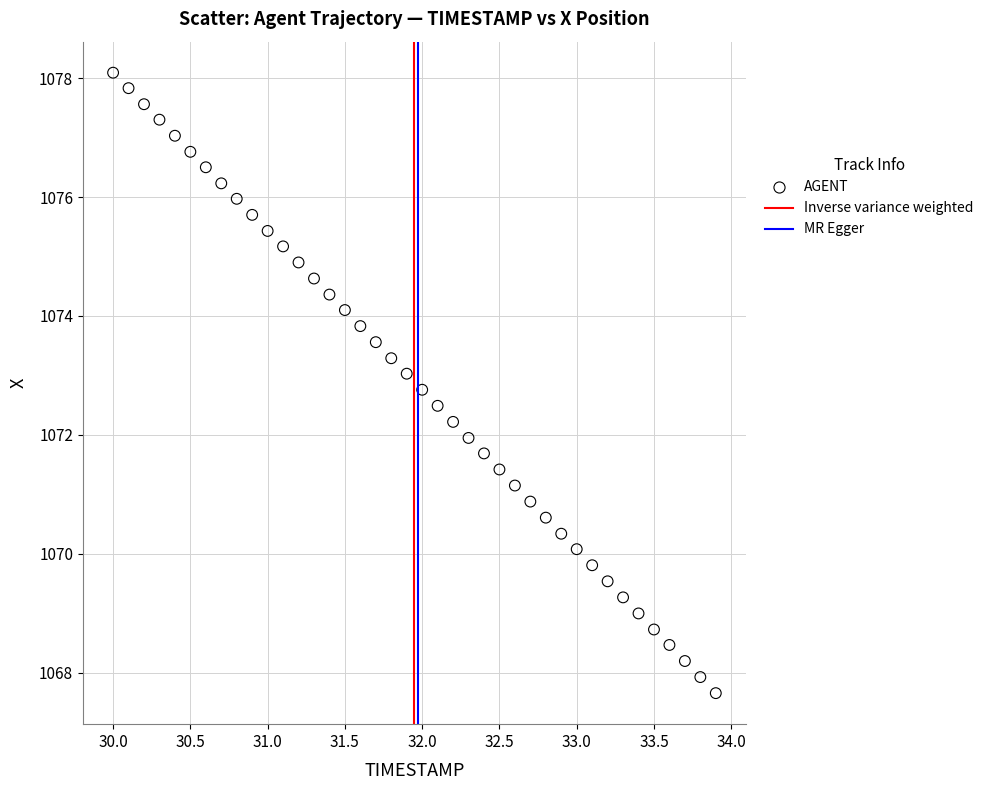

What is the range of Y values (max minus min)?

10.4